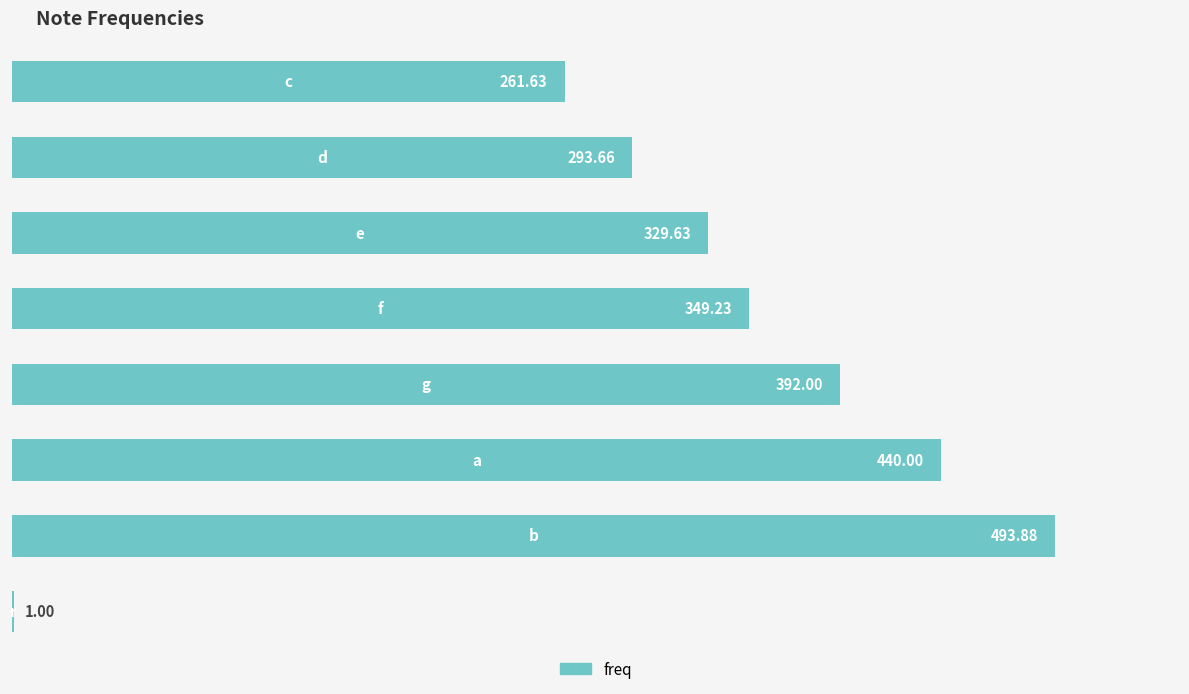

What is the sum of all values?

2561.0